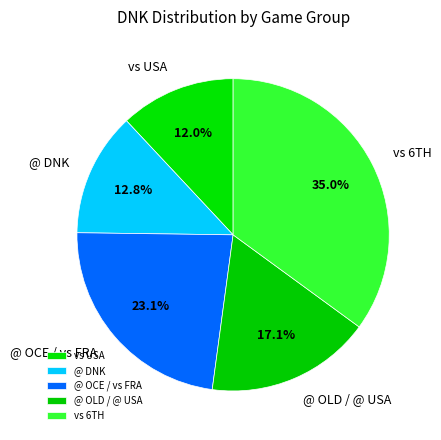

Which slice is the largest?

vs 6TH